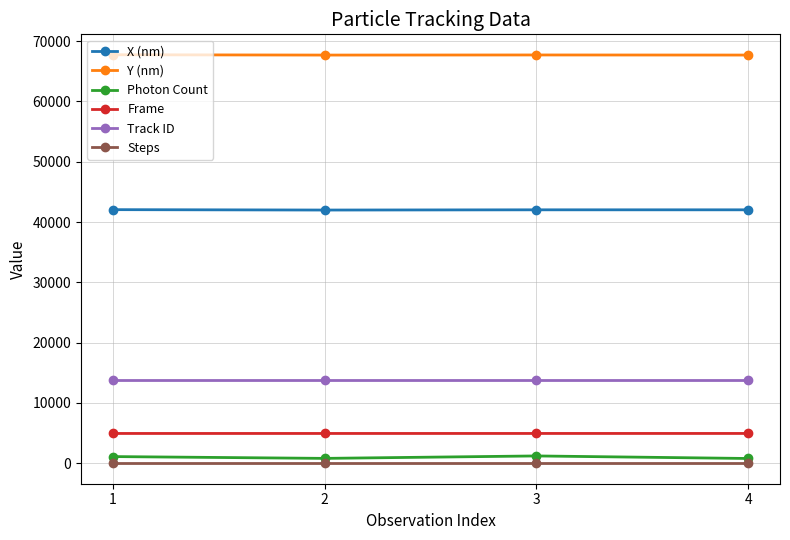

What is the minimum value for Frame?

4948.0